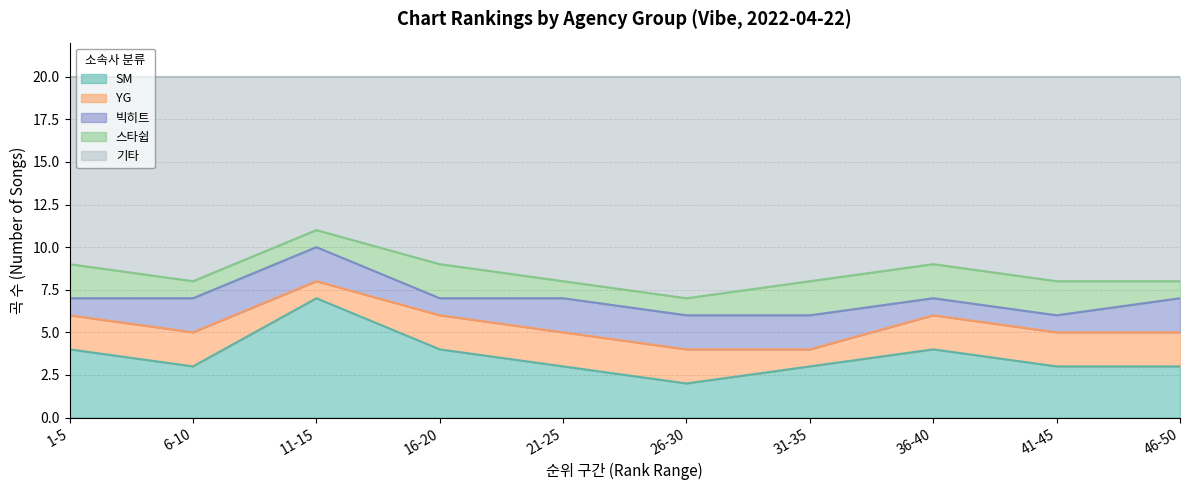

Reading left to right, what are all the values shown in this chart?

SM: 1-5=4	6-10=3	11-15=7	16-20=4	21-25=3	26-30=2	31-35=3	36-40=4	41-45=3	46-50=3
YG: 1-5=2	6-10=2	11-15=1	16-20=2	21-25=2	26-30=2	31-35=1	36-40=2	41-45=2	46-50=2
빅히트: 1-5=1	6-10=2	11-15=2	16-20=1	21-25=2	26-30=2	31-35=2	36-40=1	41-45=1	46-50=2
스타쉽: 1-5=2	6-10=1	11-15=1	16-20=2	21-25=1	26-30=1	31-35=2	36-40=2	41-45=2	46-50=1
기타: 1-5=11	6-10=12	11-15=9	16-20=11	21-25=12	26-30=13	31-35=12	36-40=11	41-45=12	46-50=12